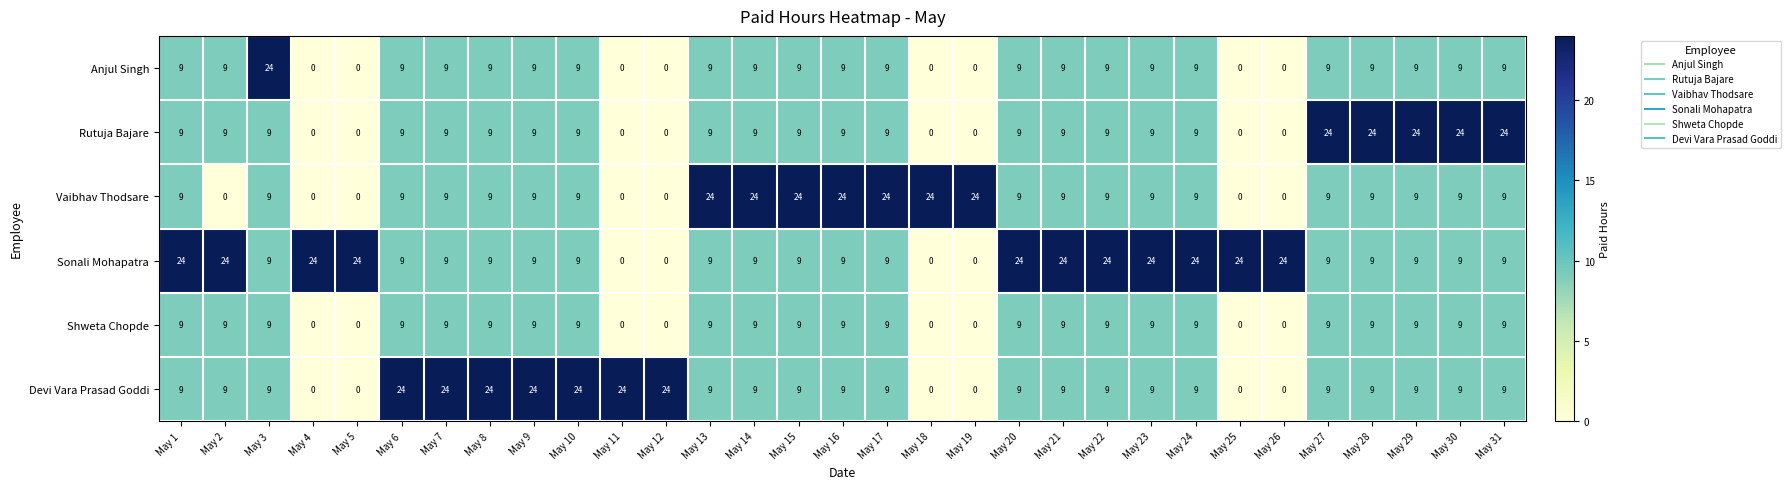

Which series has the largest total across all categories?

Sonali Mohapatra